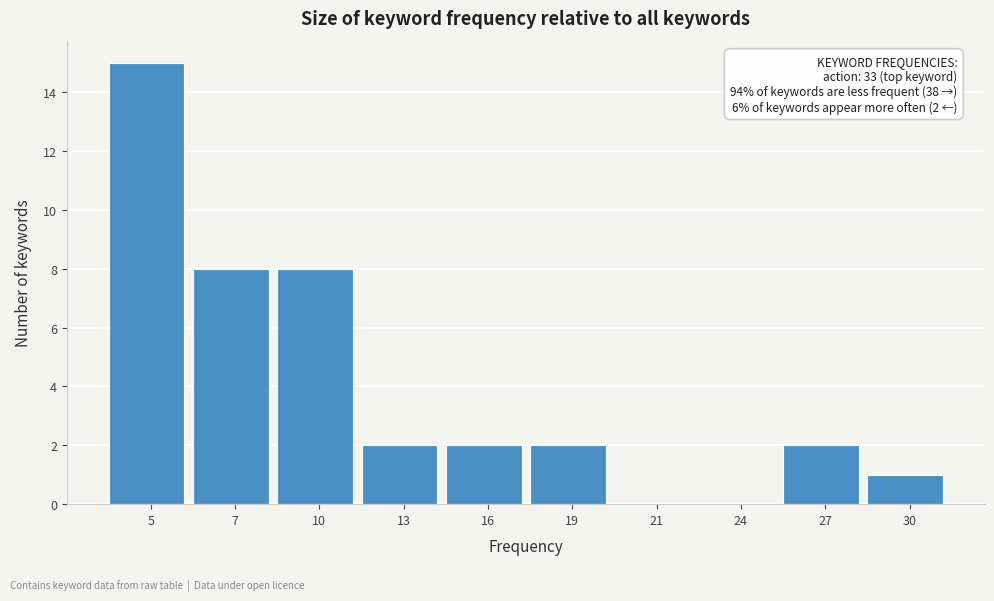

Reading left to right, list all the values displayed in this chart.

5=15	7=8	10=8	13=2	16=2	19=2	21=0	24=0	27=2	30=1